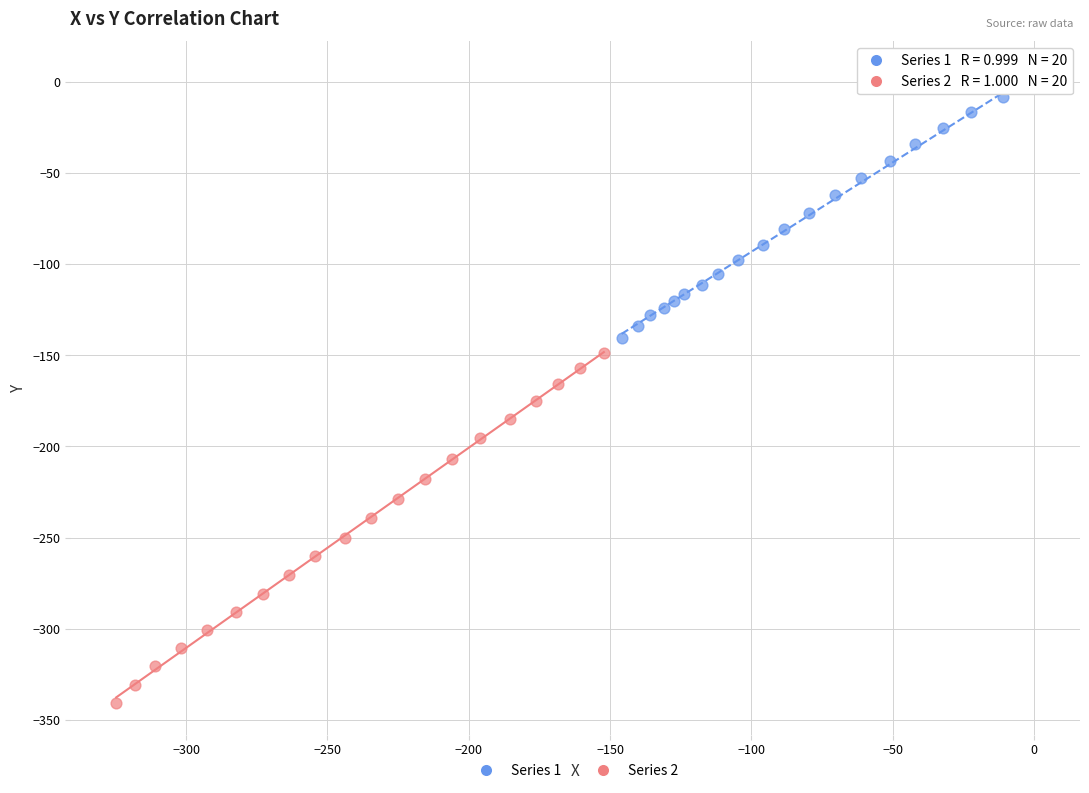

Which series has the widest spread of Y values?

Series 2